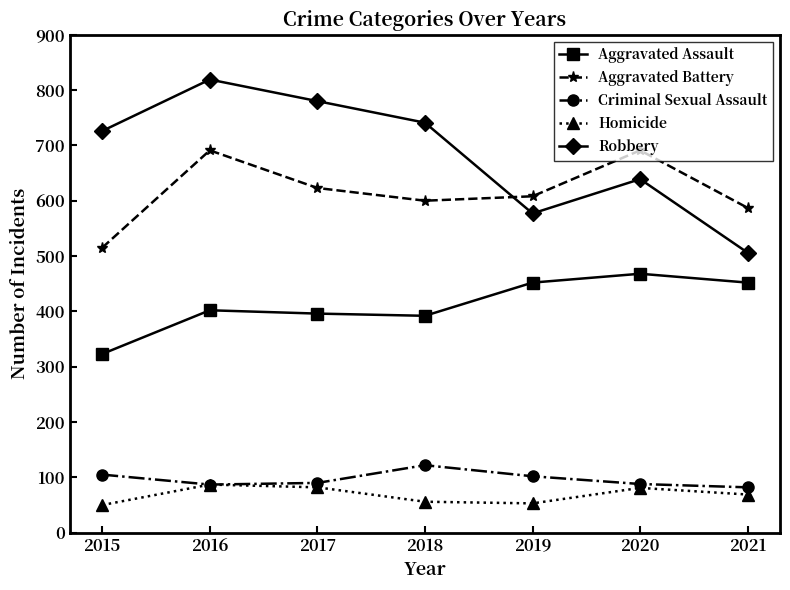

Which label corresponds to the largest value in the chart?

2016